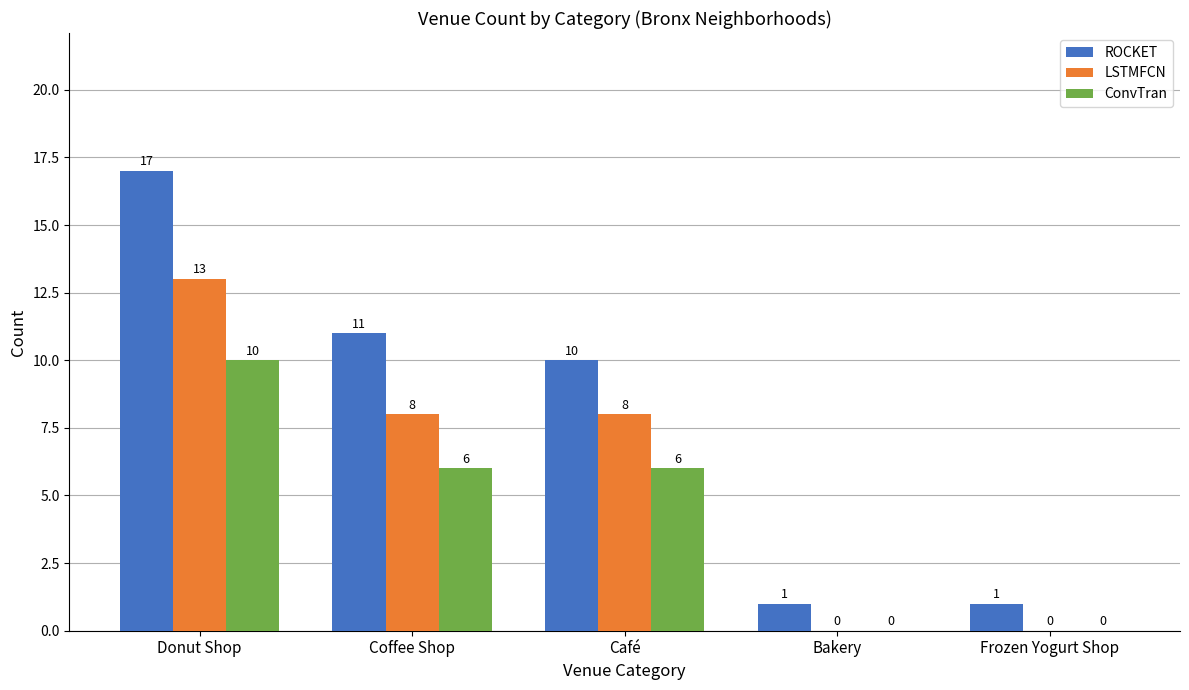

How many values in LSTMFCN are above zero?

3